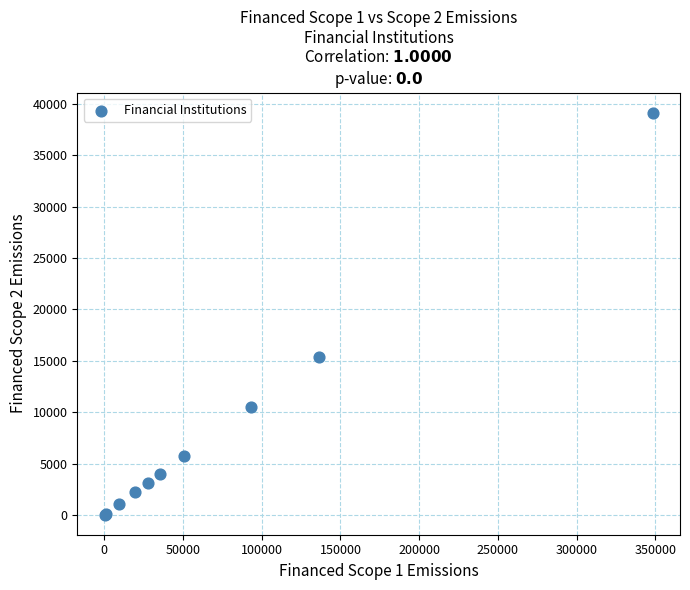

What Y value in the scatter plot is closest to 19583?

15353.2